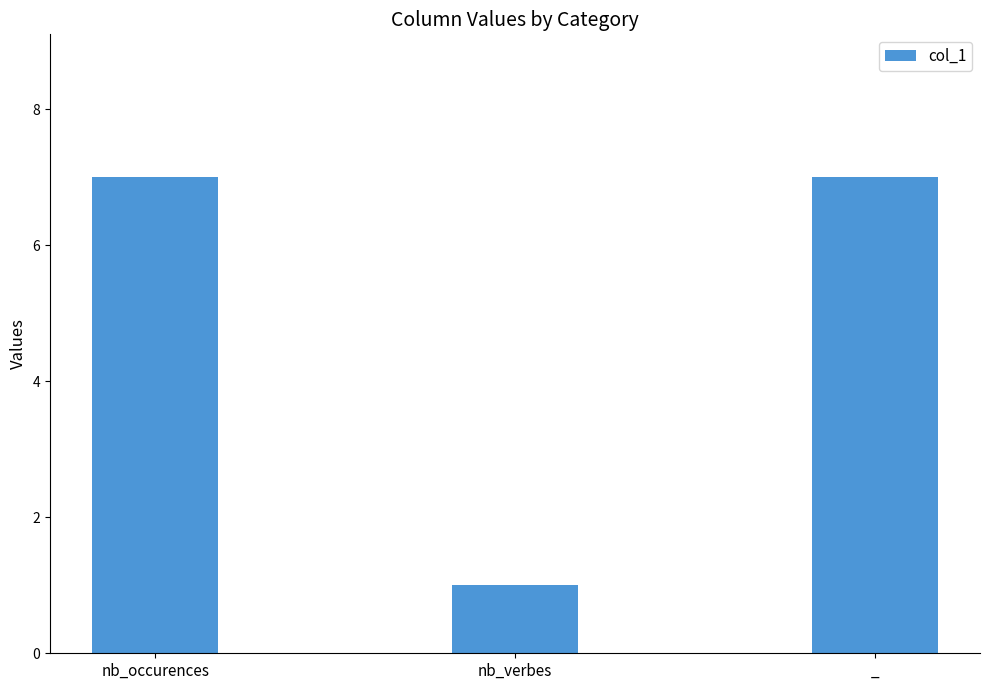

What is the ratio of the value at _ to the value at nb_occurences?

1.0